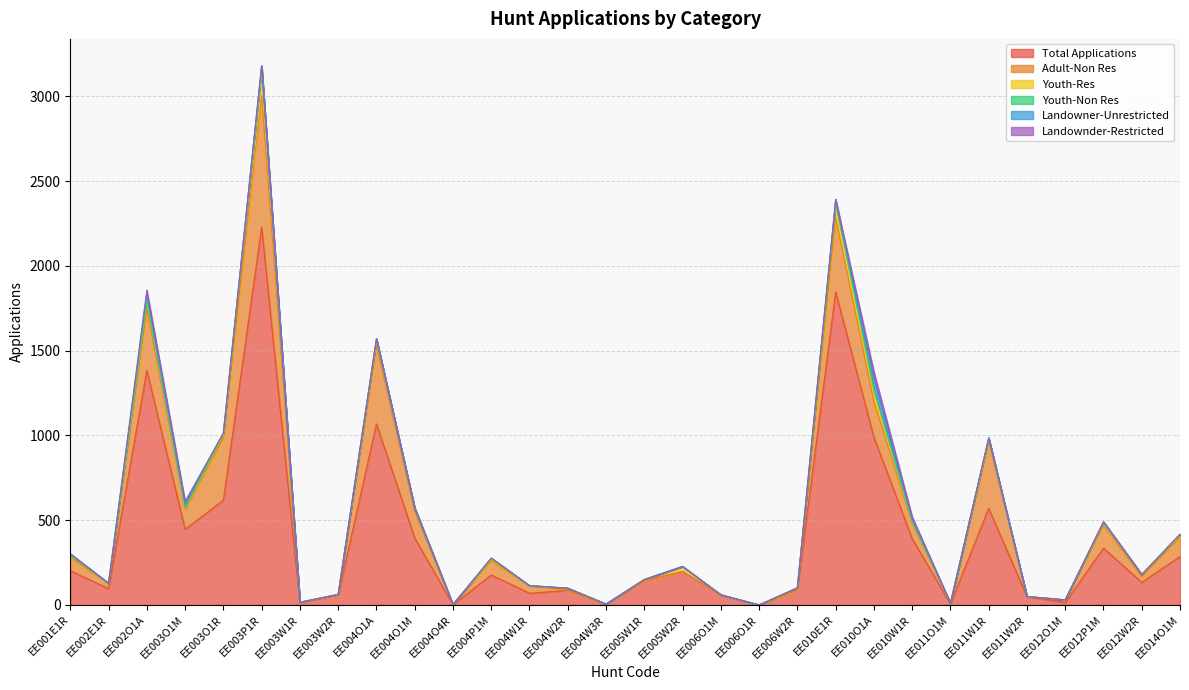

Between EE004W3R and EE011W1R, which series saw the biggest shift?

Total Applications